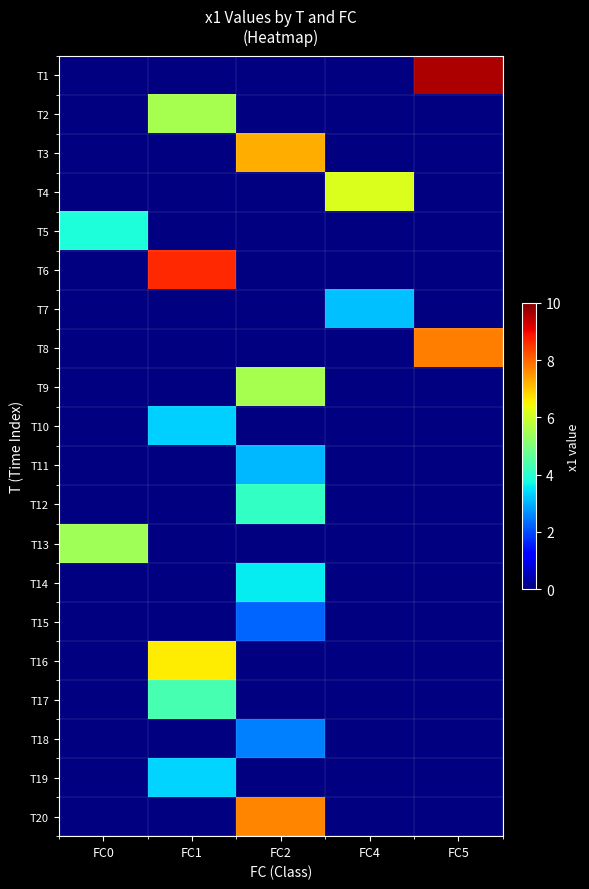

At which label does T18 first exceed 2?

FC2